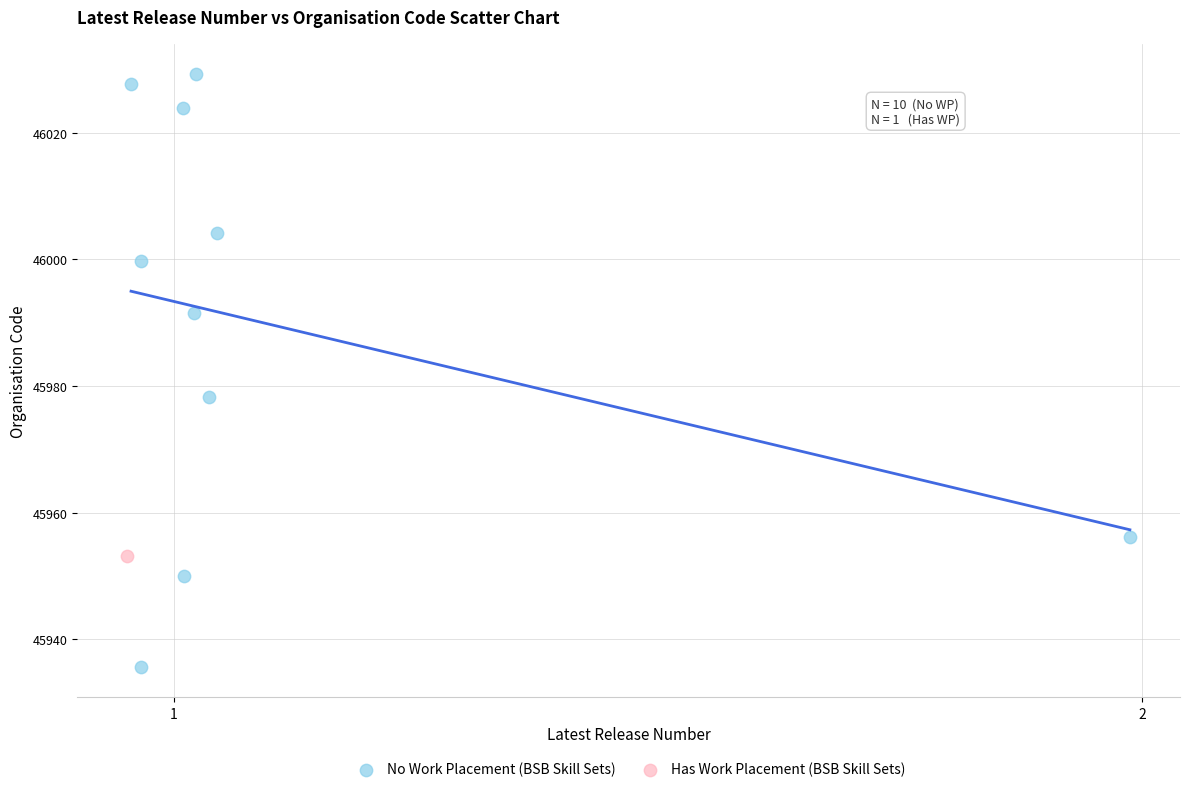

What are all the series names shown in the legend?

No Work Placement (BSB Skill Sets), Has Work Placement (BSB Skill Sets)